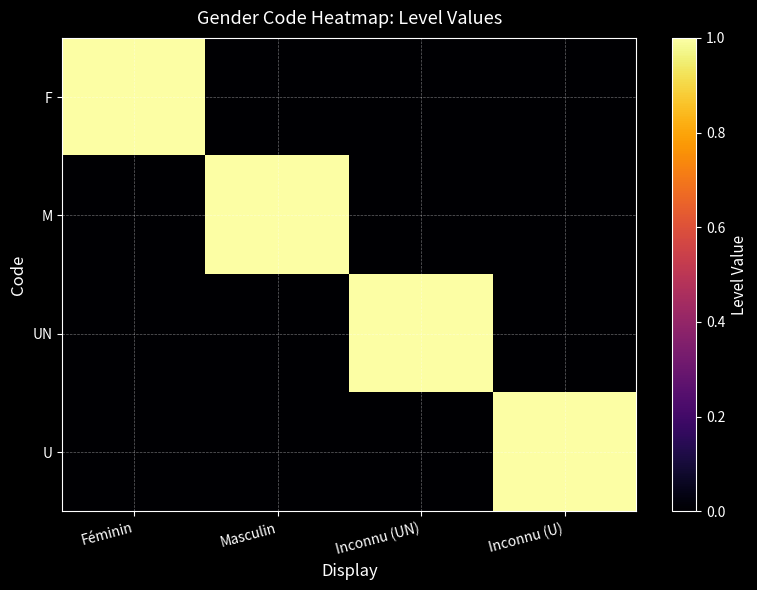

Which series has the largest total across all categories?

F